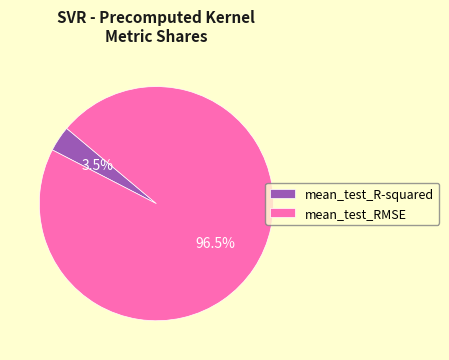

Between mean_test_RMSE and mean_test_R-squared, which is larger?

mean_test_RMSE